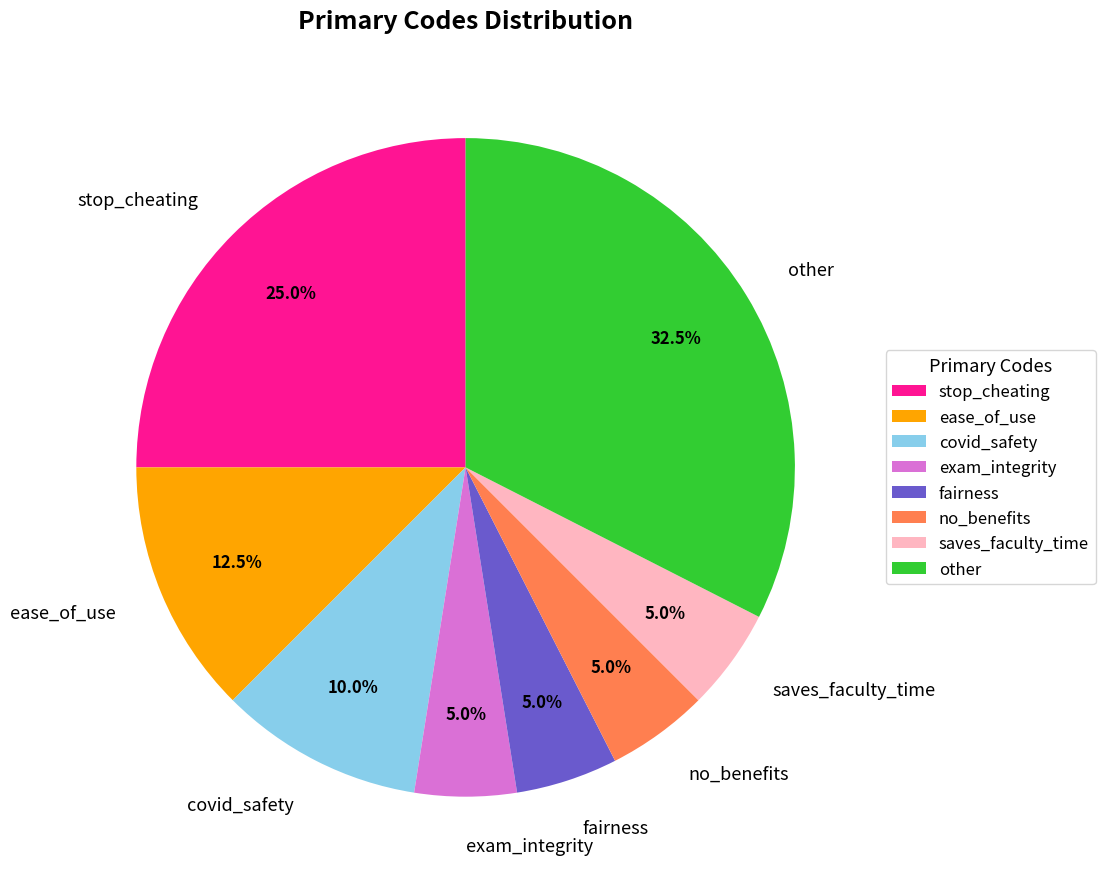

Does exam_integrity account for over 50% of the chart?

No